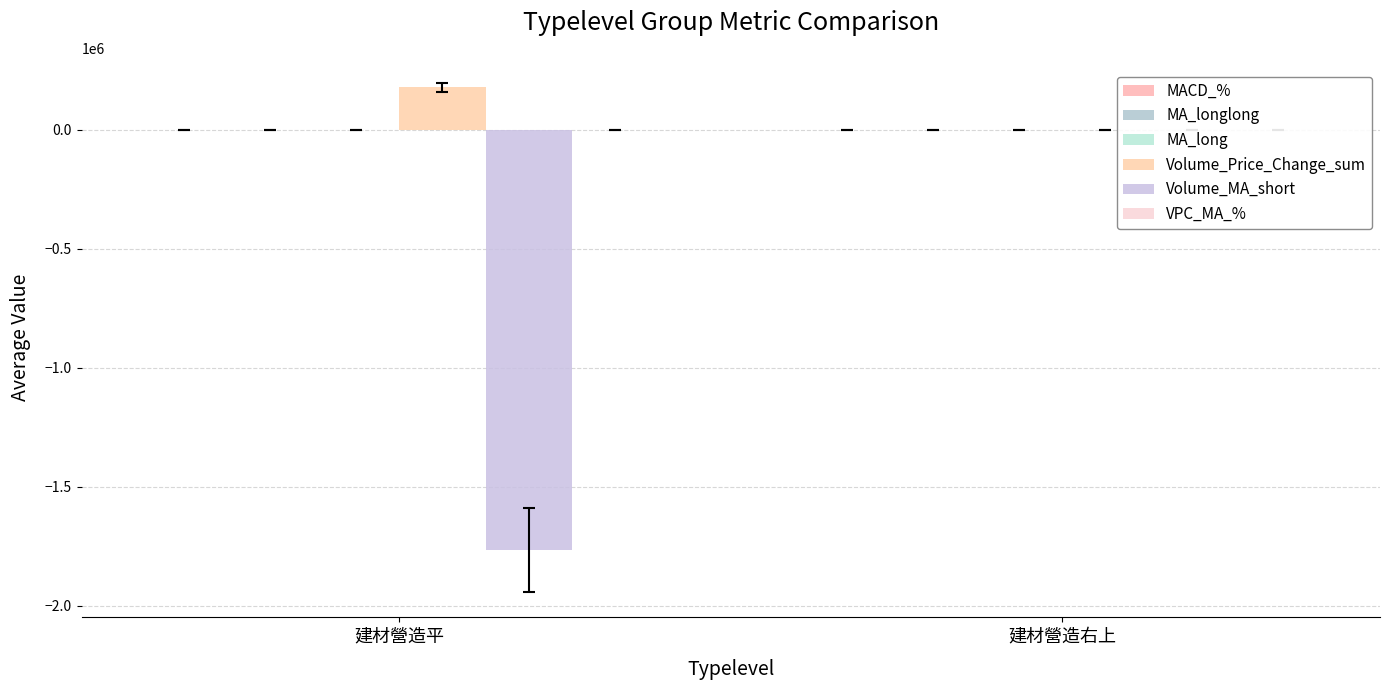

How many bars are there in each group?

6